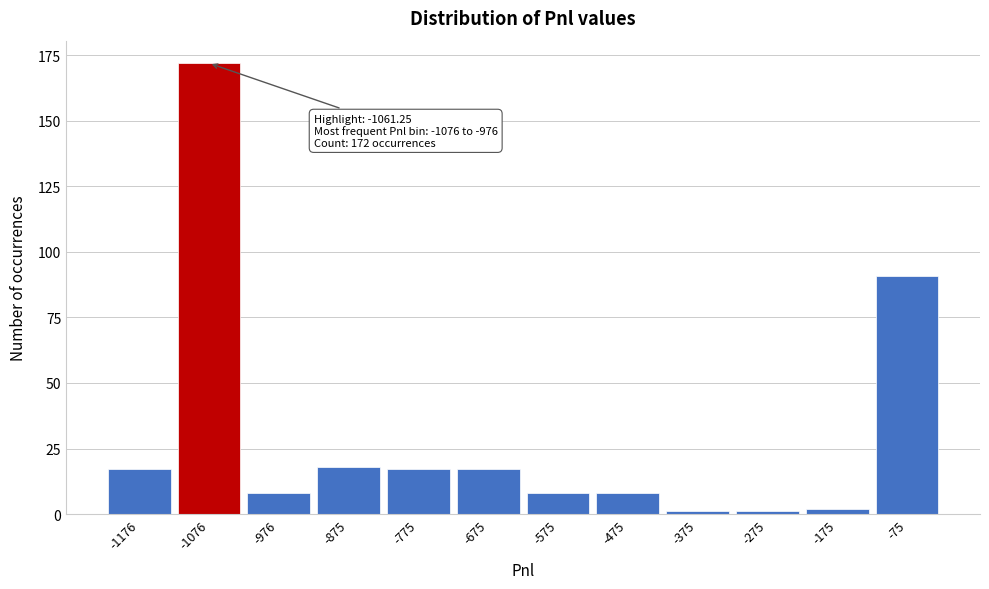

Reading left to right, what are all the values shown in this chart?

17	172	8	18	17	17	8	8	1	1	2	91